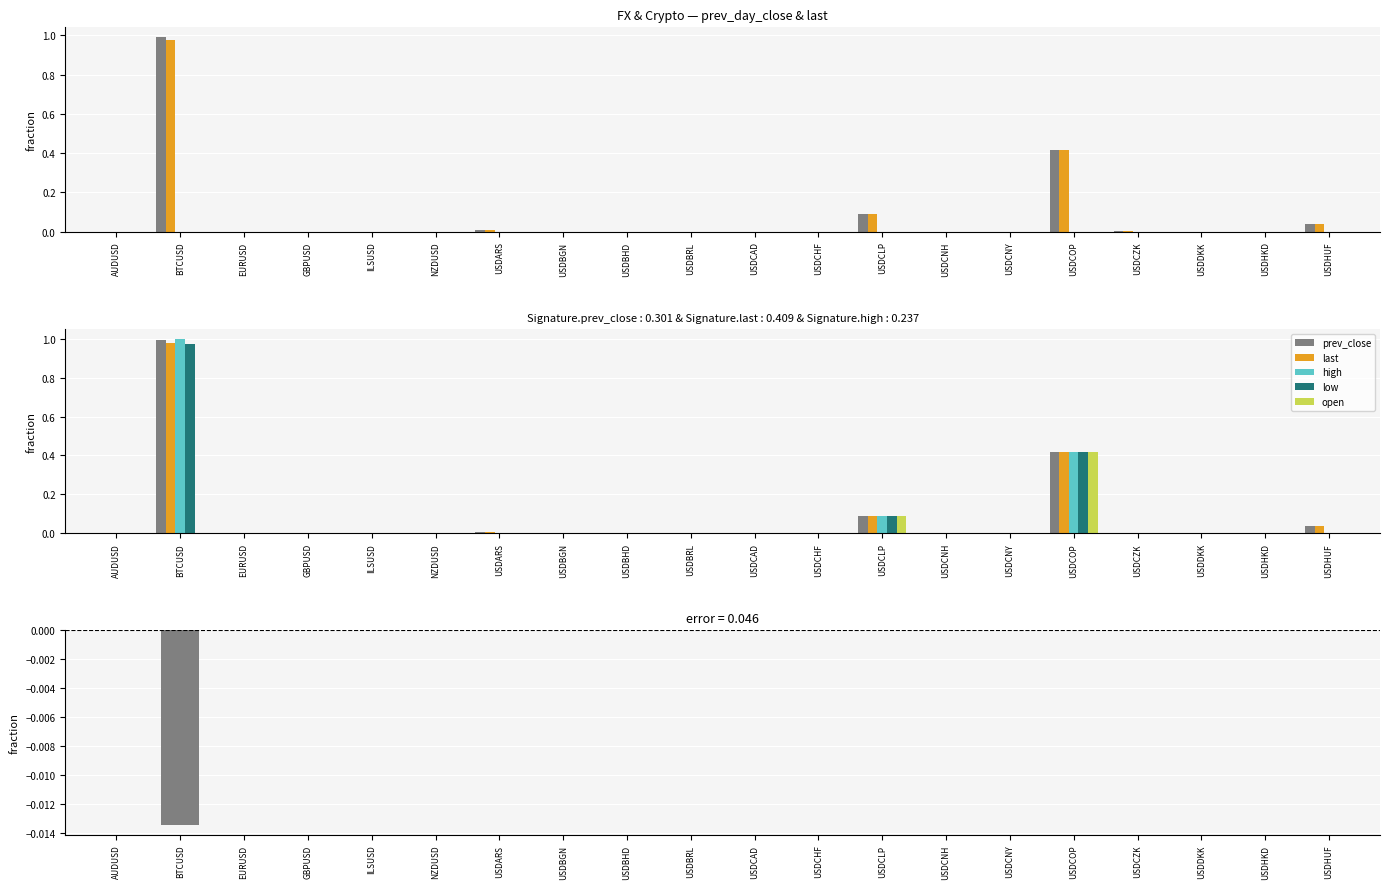

Is it true that prev_day_close equals 0.0 at USDCZK?

False